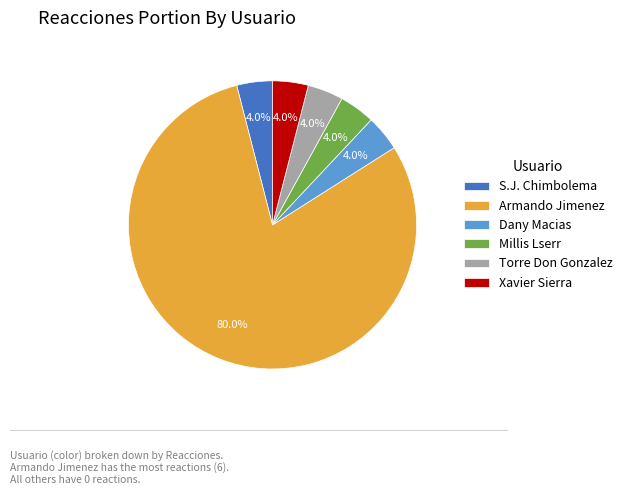

Combined, do Dany Macias and S.J. Chimbolema account for over 50%?

No